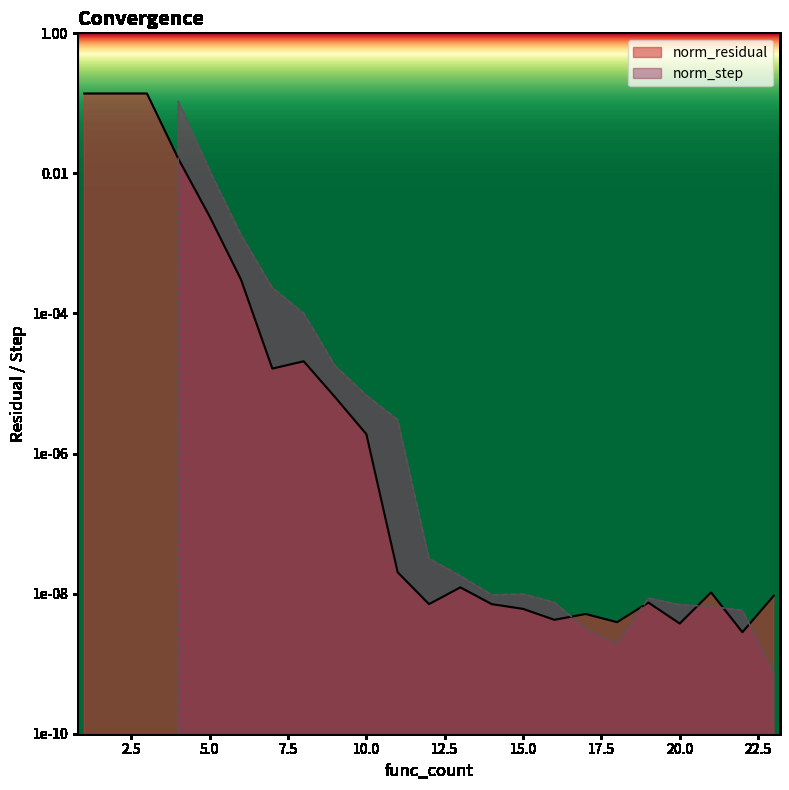

Is it true that norm_step equals 0.0 at 3?

False